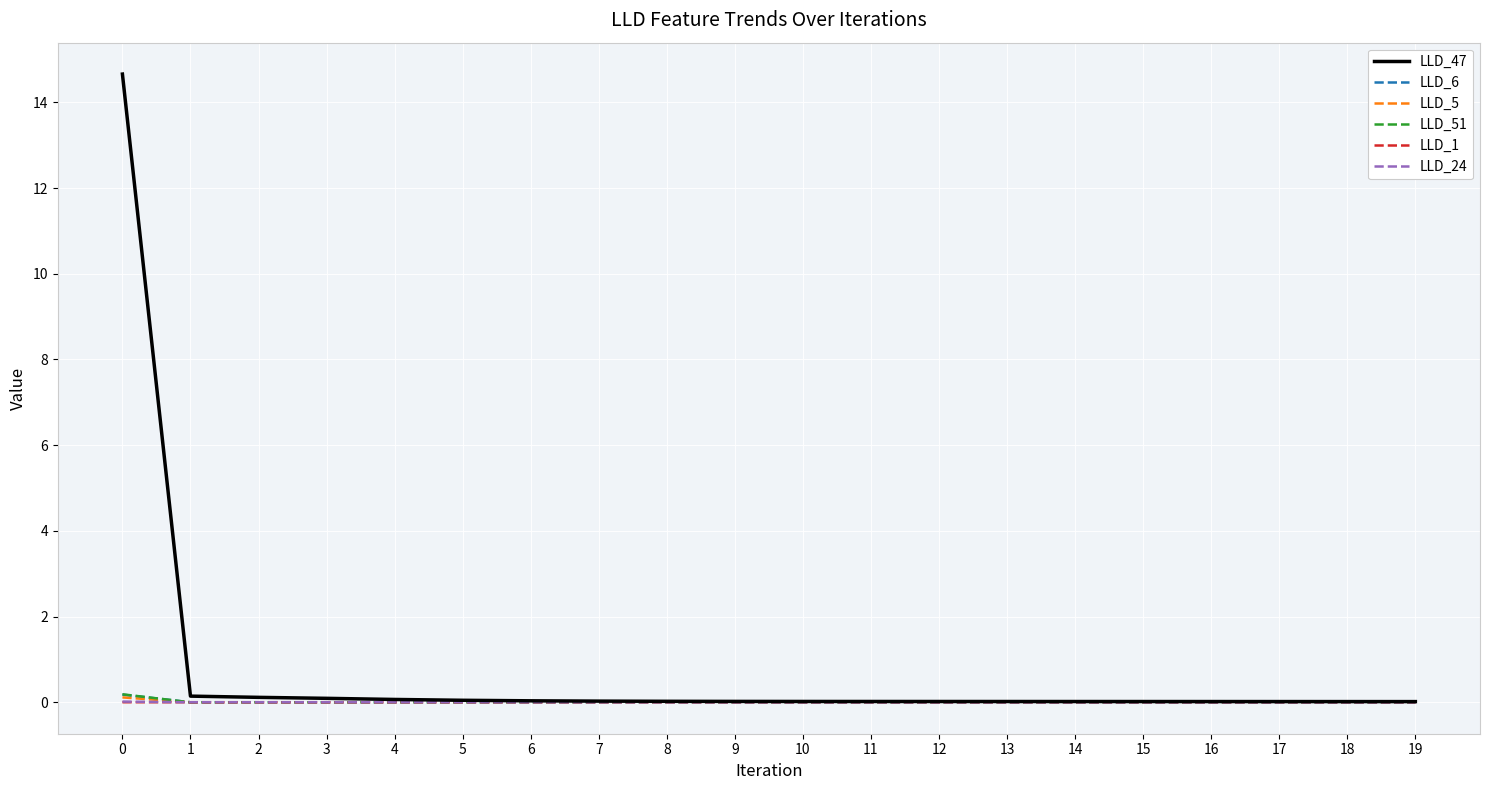

True or false: LLD_24 has a value of -0.0 at 14.

True